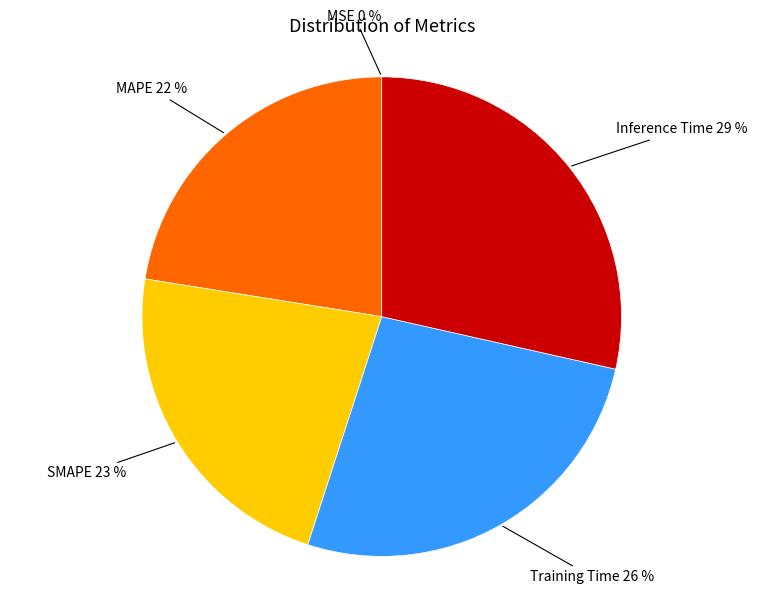

Is there a majority slice in this chart?

No